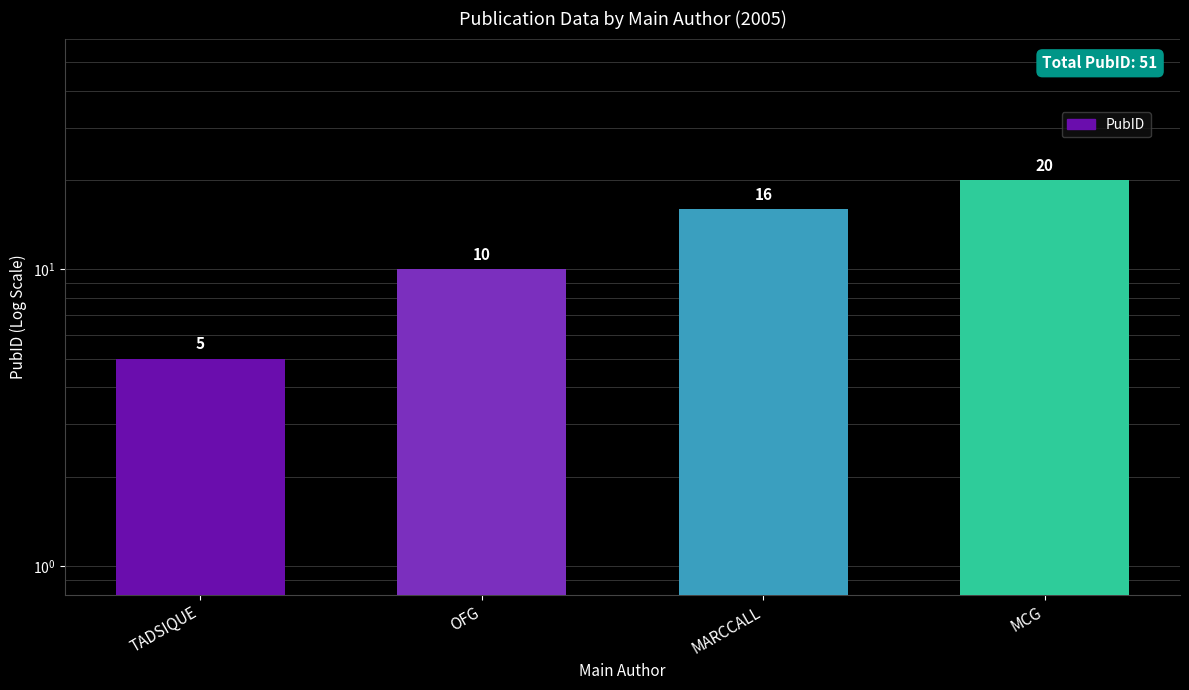

Rank the categories by value from highest to lowest.

MCG, MARCCALL, OFG, TADSIQUE